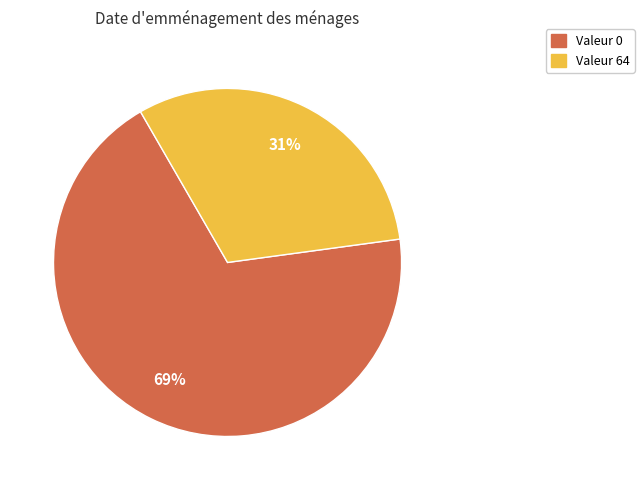

Count the number of slices in the pie.

2